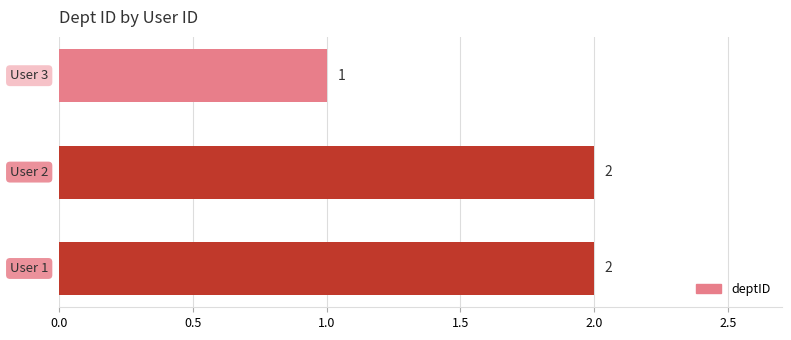

What is the sum of all values?

5